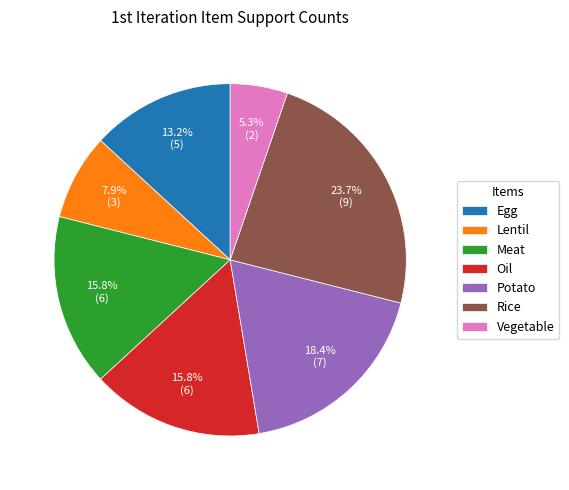

What is the ratio of the value at Egg to the value at Meat?

0.8